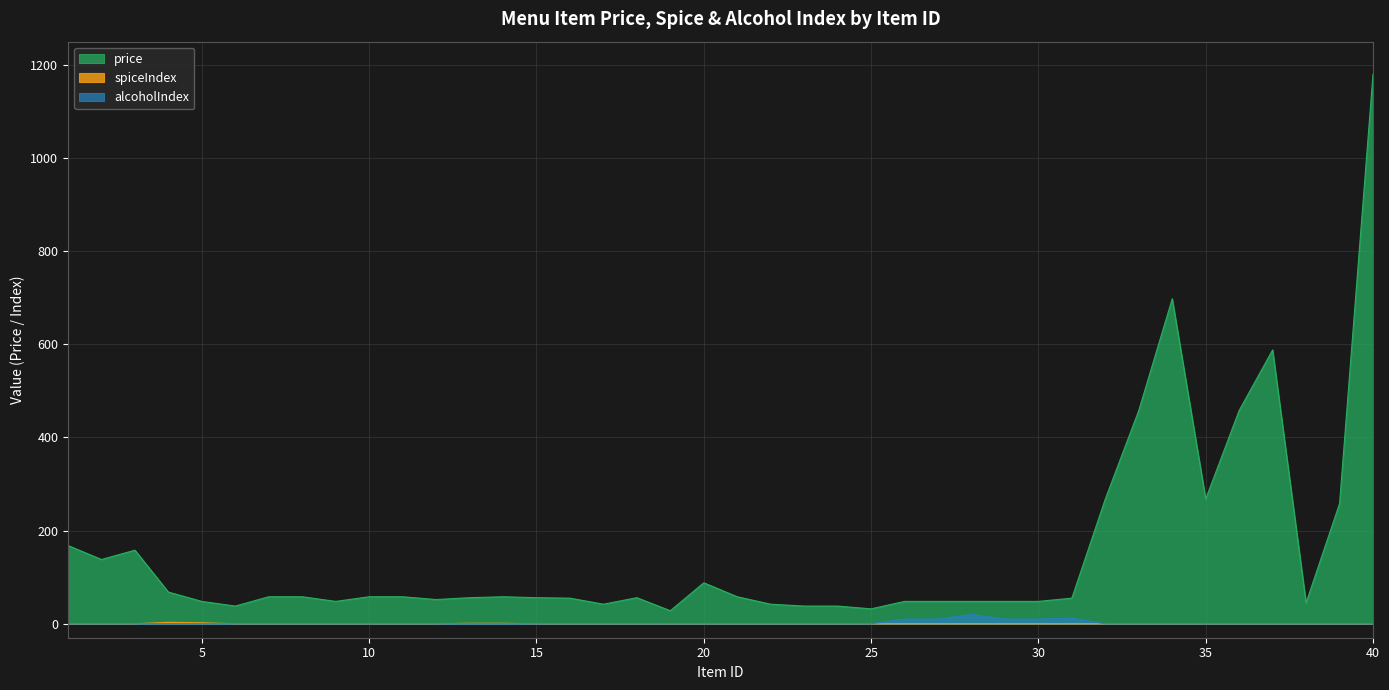

What is the value of the price point at the 22nd from the left?

42